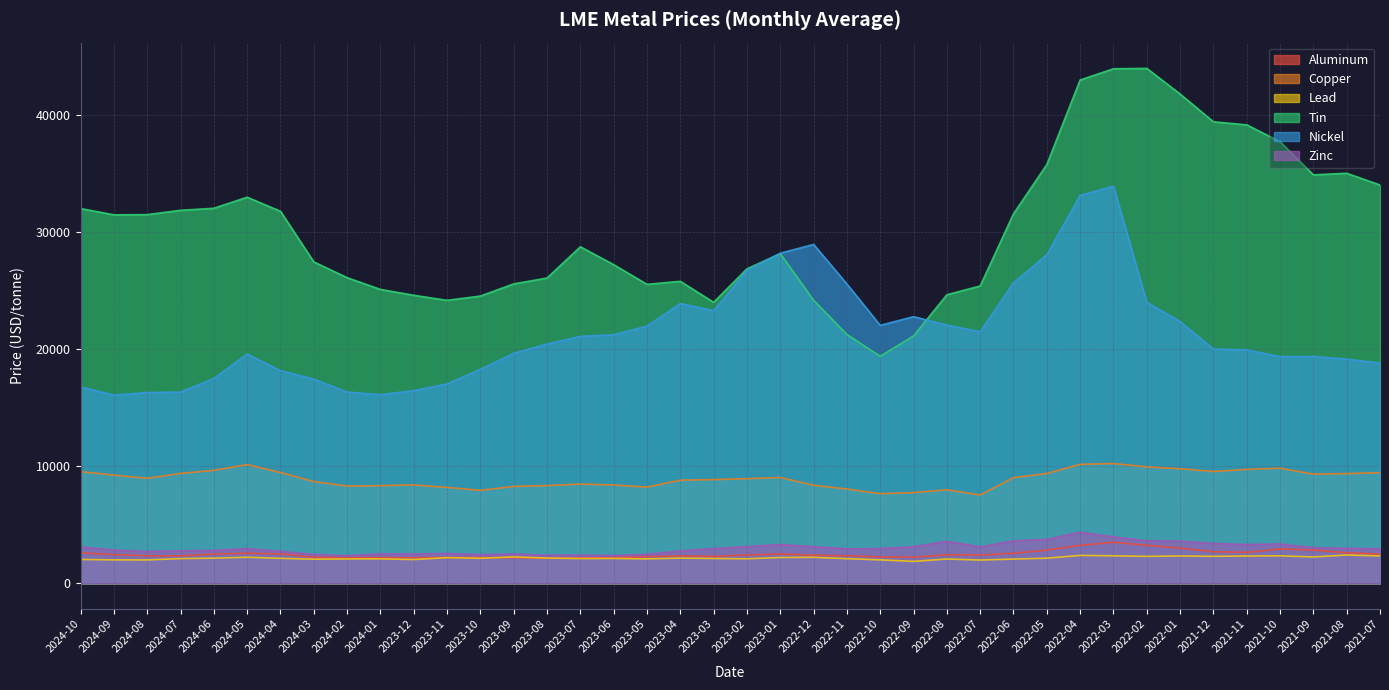

Which series has the largest total across all categories?

Tin